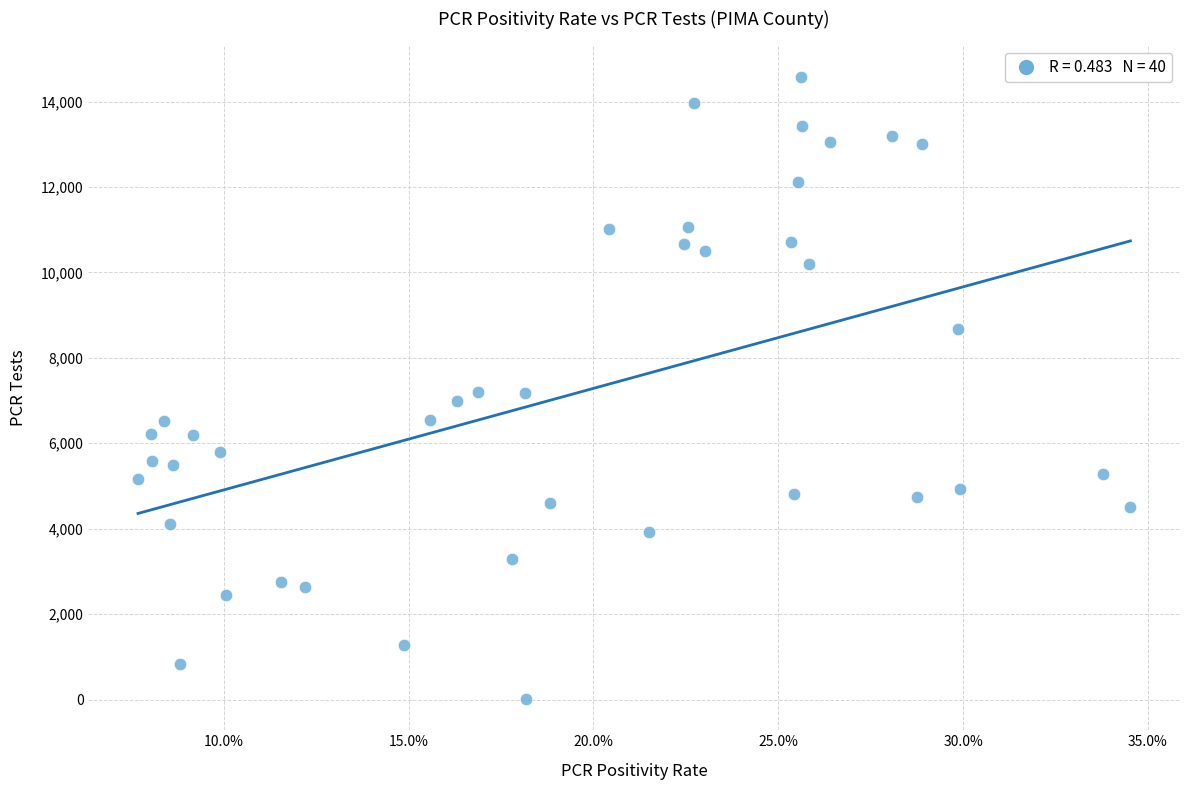

What is the range of Y values (max minus min)?

14572